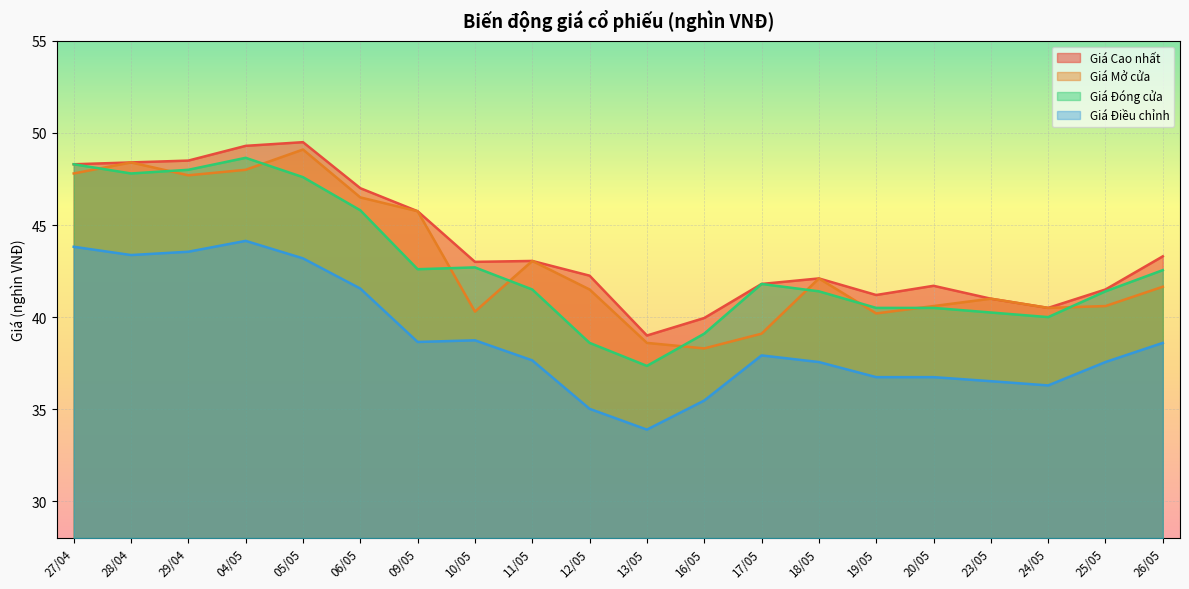

True or false: Giá Cao nhất and Giá Đóng cửa cross at least once.

False